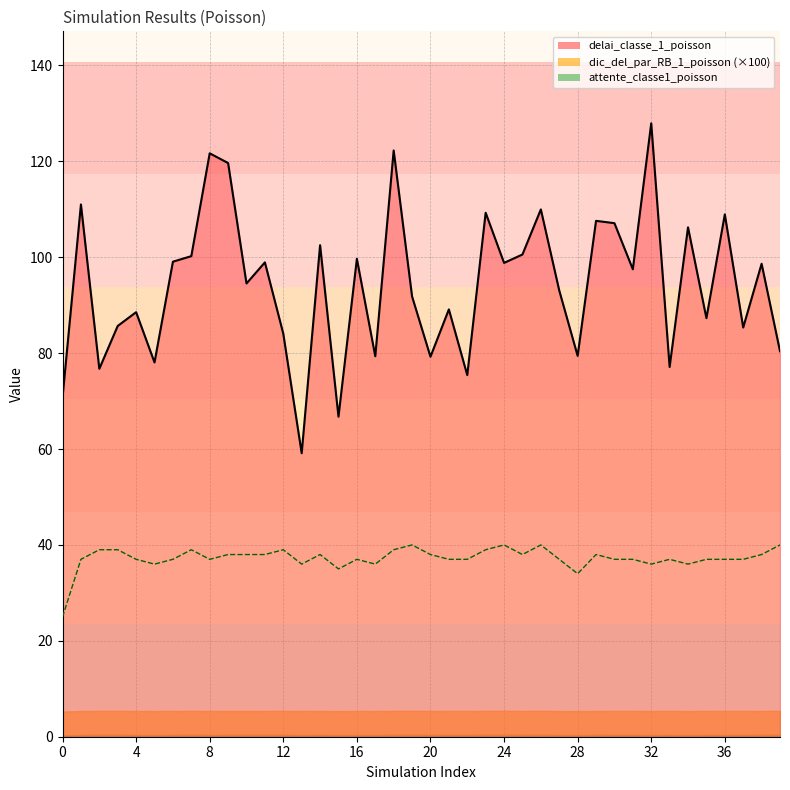

What is the difference between the maximum and minimum values in the delai_classe_1_poisson series?

68.8